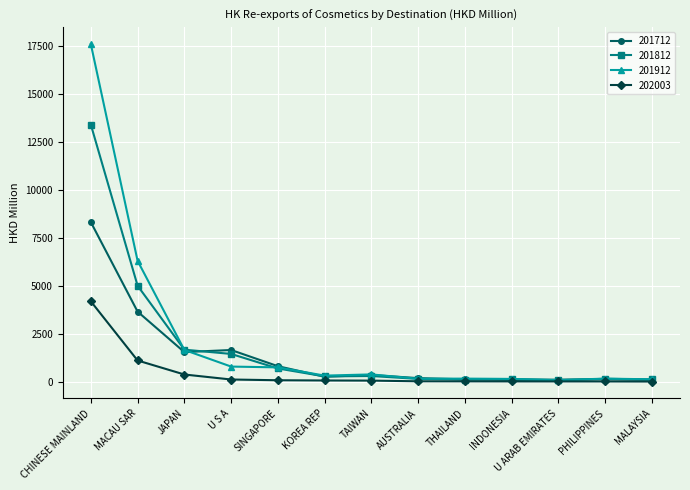

What is the total value across all series at PHILIPPINES?

518.3